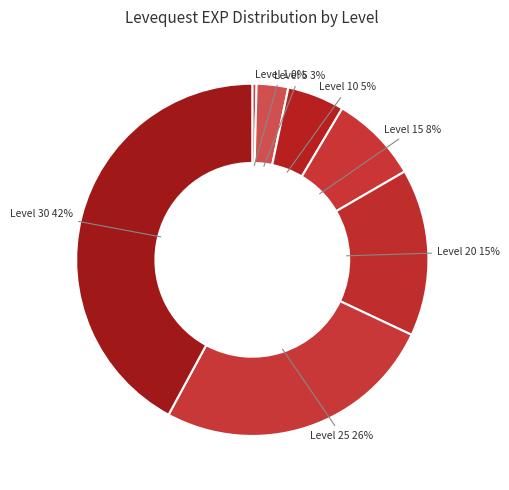

True or false: Level 25 accounts for 11% of the total.

False